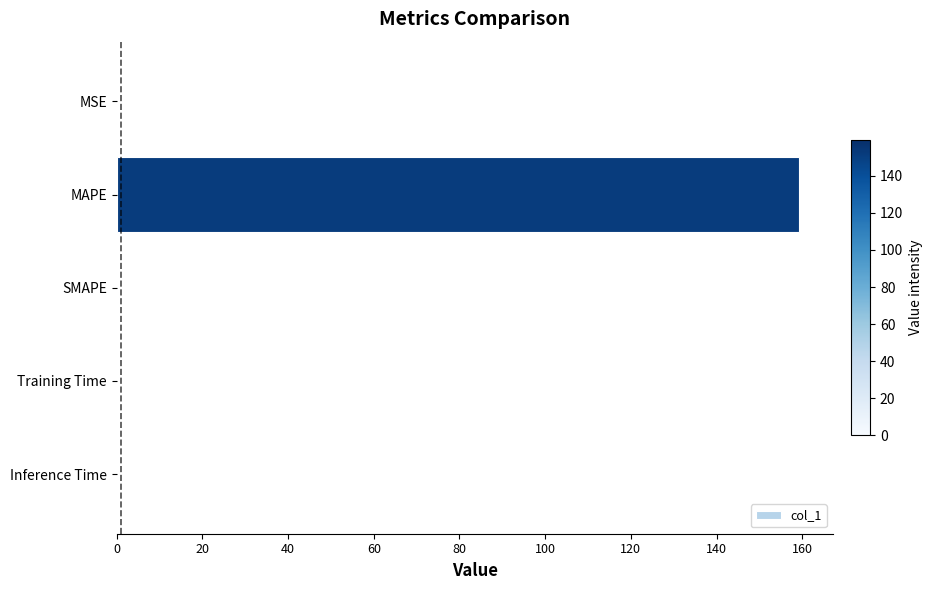

Is it true that the value at MSE is 0.0?

True